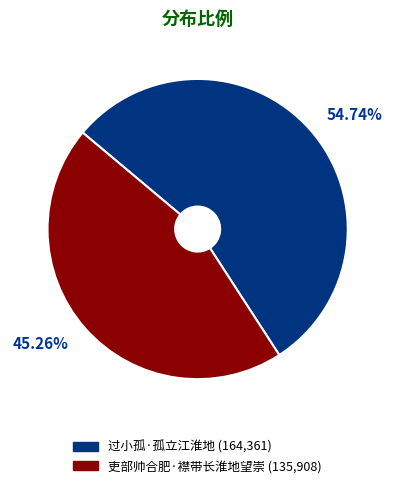

Which has a higher value, 吏部帅合肥·襟带长淮地望崇 or 过小孤·孤立江淮地?

过小孤·孤立江淮地